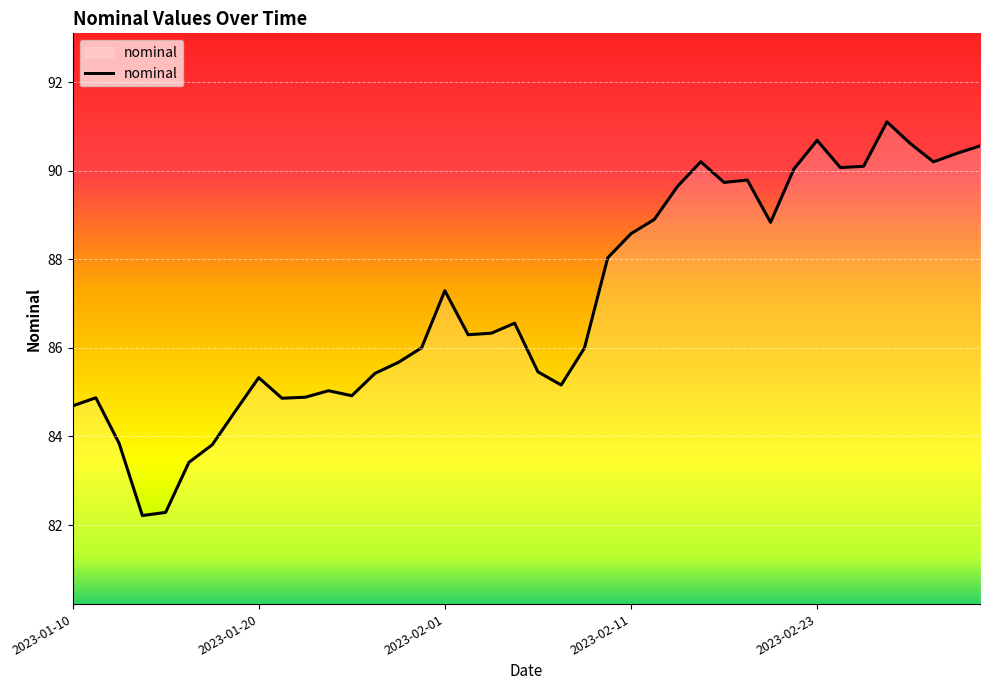

What is the minimum value shown in the chart?

82.2